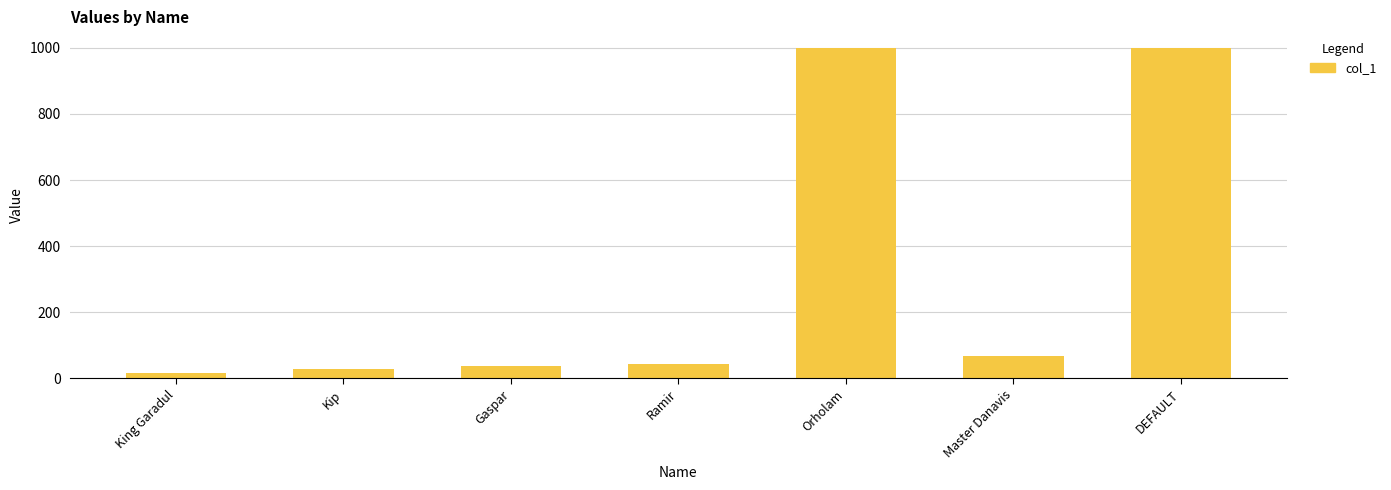

The value at Orholam is 1000. True or false?

True